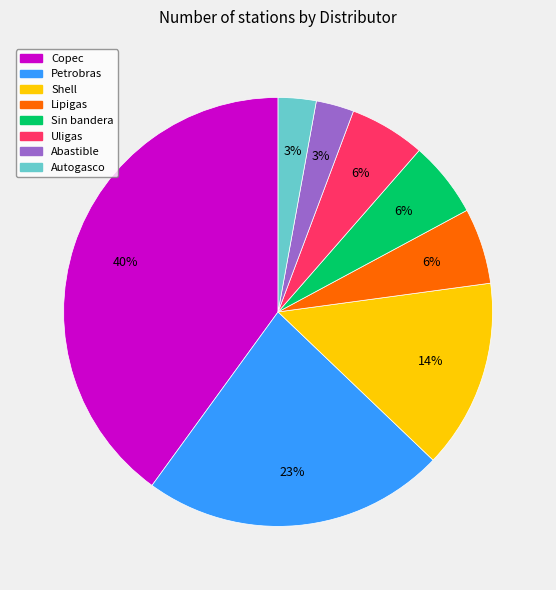

Is there a majority slice in this chart?

No